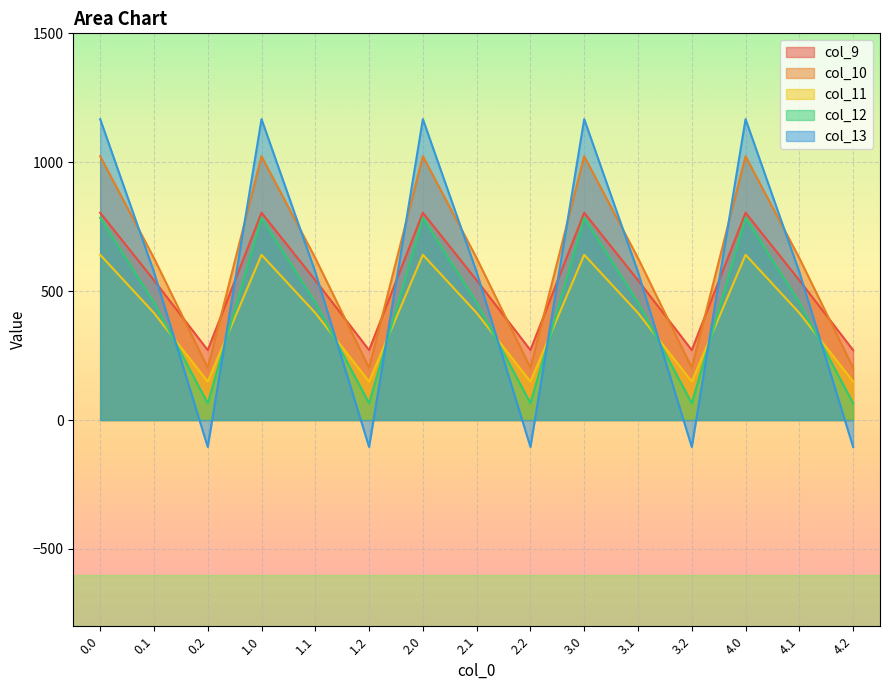

Reading left to right, what are all the values shown in this chart?

col_9: 0.0=804.0	0.1=542.1	0.2=271.1	1.0=804.0	1.1=542.1	1.2=271.1	2.0=804.0	2.1=542.1	2.2=271.1	3.0=804.0	3.1=542.1	3.2=271.1	4.0=804.0	4.1=542.1	4.2=271.1
col_10: 0.0=1023.2	0.1=628.1	0.2=202.5	1.0=1023.2	1.1=628.1	1.2=202.5	2.0=1023.2	2.1=628.1	2.2=202.5	3.0=1023.2	3.1=628.1	3.2=202.5	4.0=1023.2	4.1=628.1	4.2=202.5
col_11: 0.0=640.9	0.1=415.4	0.2=149.1	1.0=640.9	1.1=415.4	1.2=149.1	2.0=640.9	2.1=415.4	2.2=149.1	3.0=640.9	3.1=415.4	3.2=149.1	4.0=640.9	4.1=415.4	4.2=149.1
col_12: 0.0=784.4	0.1=456.1	0.2=65.2	1.0=784.4	1.1=456.1	1.2=65.2	2.0=784.4	2.1=456.1	2.2=65.2	3.0=784.4	3.1=456.1	3.2=65.2	4.0=784.4	4.1=456.1	4.2=65.2
col_13: 0.0=1167.2	0.1=574.0	0.2=-104.4	1.0=1167.2	1.1=574.0	1.2=-104.4	2.0=1167.2	2.1=574.0	2.2=-104.4	3.0=1167.2	3.1=574.0	3.2=-104.4	4.0=1167.2	4.1=574.0	4.2=-104.4